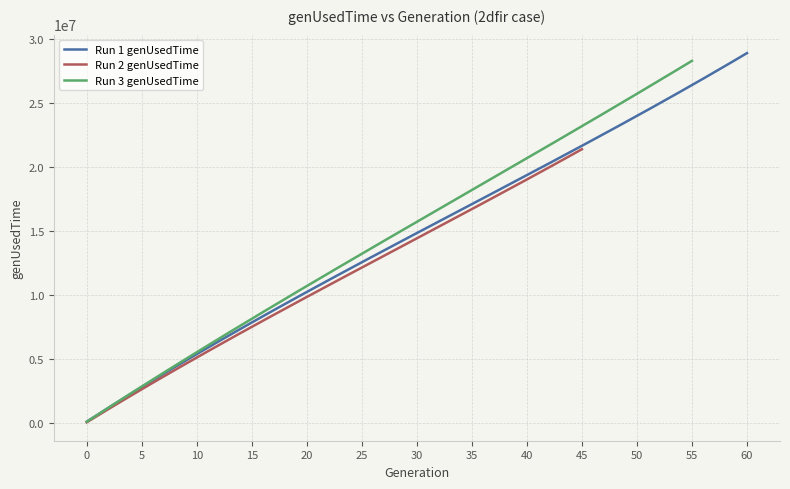

What are all the series names shown in the legend?

Run 1 genUsedTime, Run 2 genUsedTime, Run 3 genUsedTime